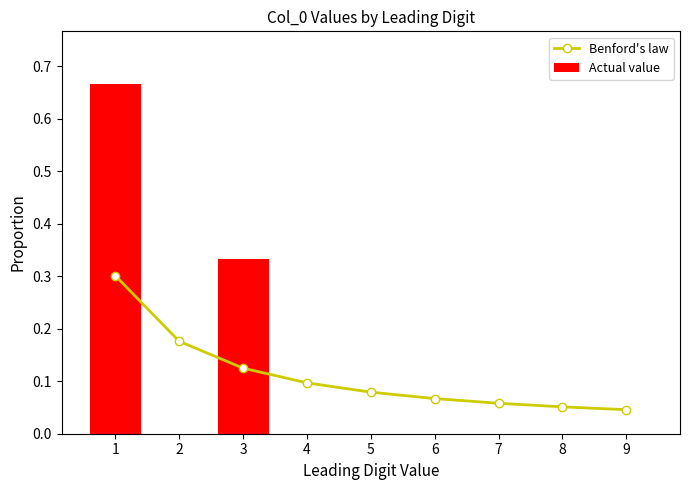

Reading left to right, list all the values displayed in this chart.

Benford's law: 0.3	0.2	0.1	0.1	0.1	0.1	0.1	0.1	0.0
Actual value: 0.7	0.0	0.3	0.0	0.0	0.0	0.0	0.0	0.0